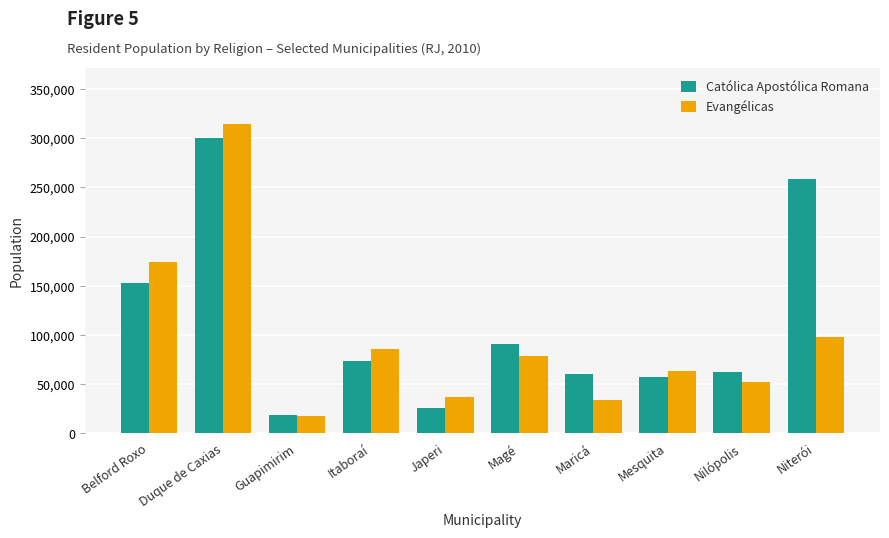

What are all the series names shown in the legend?

Católica Apostólica Romana, Evangélicas